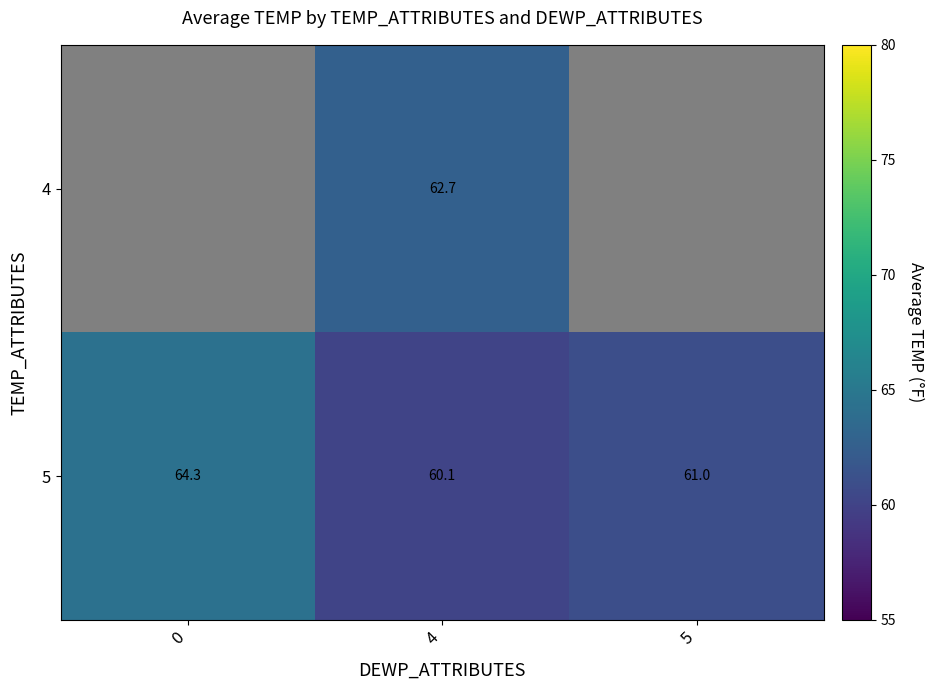

List the labels in order of 5 value, largest first.

0, 5, 4